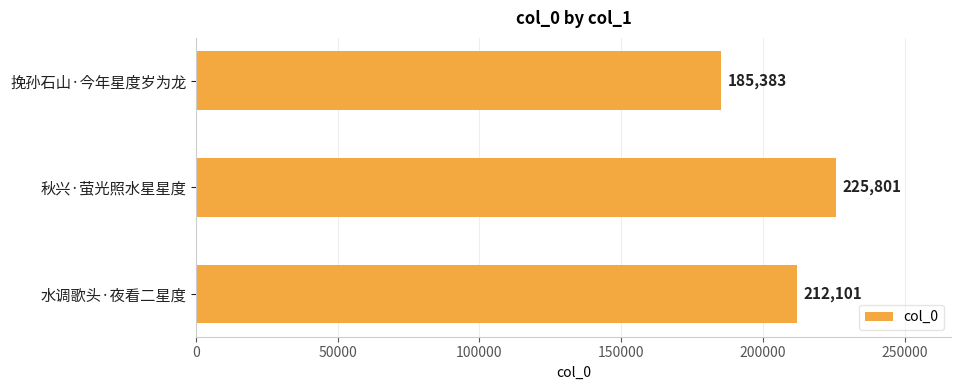

What is the maximum value shown in the chart?

225801